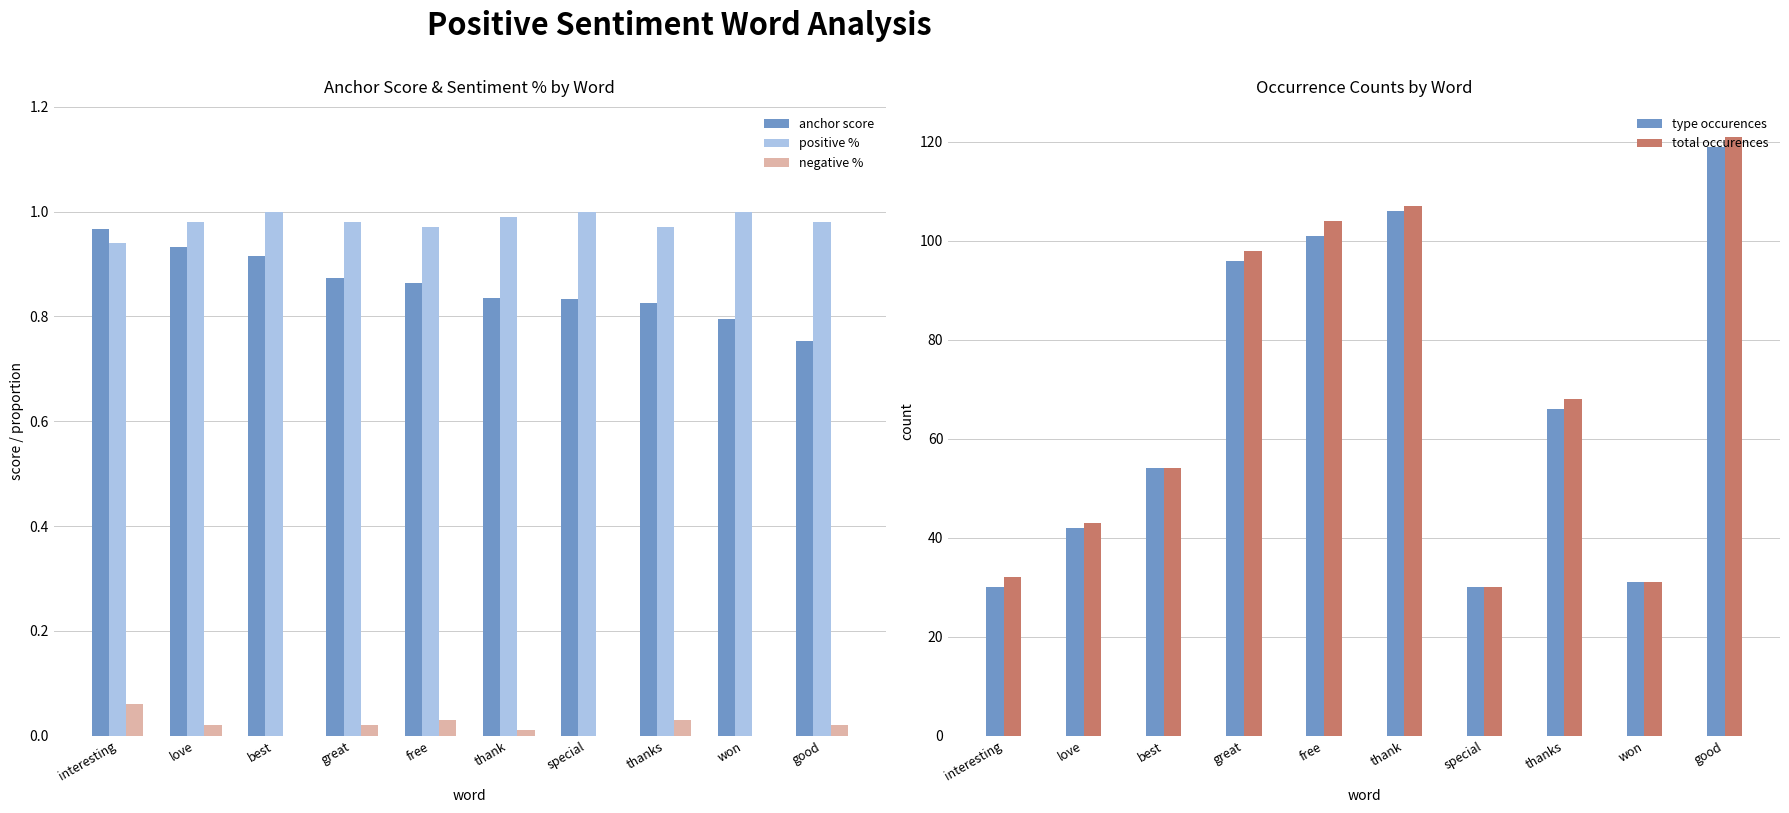

Reading right to left, list all the values displayed in this chart.

anchor score: good=0.8	won=0.8	thanks=0.8	special=0.8	thank=0.8	free=0.9	great=0.9	best=0.9	love=0.9	interesting=1.0
positive %: good=1.0	won=1.0	thanks=1.0	special=1.0	thank=1.0	free=1.0	great=1.0	best=1.0	love=1.0	interesting=0.9
negative %: good=0.0	won=0.0	thanks=0.0	special=0.0	thank=0.0	free=0.0	great=0.0	best=0.0	love=0.0	interesting=0.1
type occurences: good=119.0	won=31.0	thanks=66.0	special=30.0	thank=106.0	free=101.0	great=96.0	best=54.0	love=42.0	interesting=30.0
total occurences: good=121.0	won=31.0	thanks=68.0	special=30.0	thank=107.0	free=104.0	great=98.0	best=54.0	love=43.0	interesting=32.0